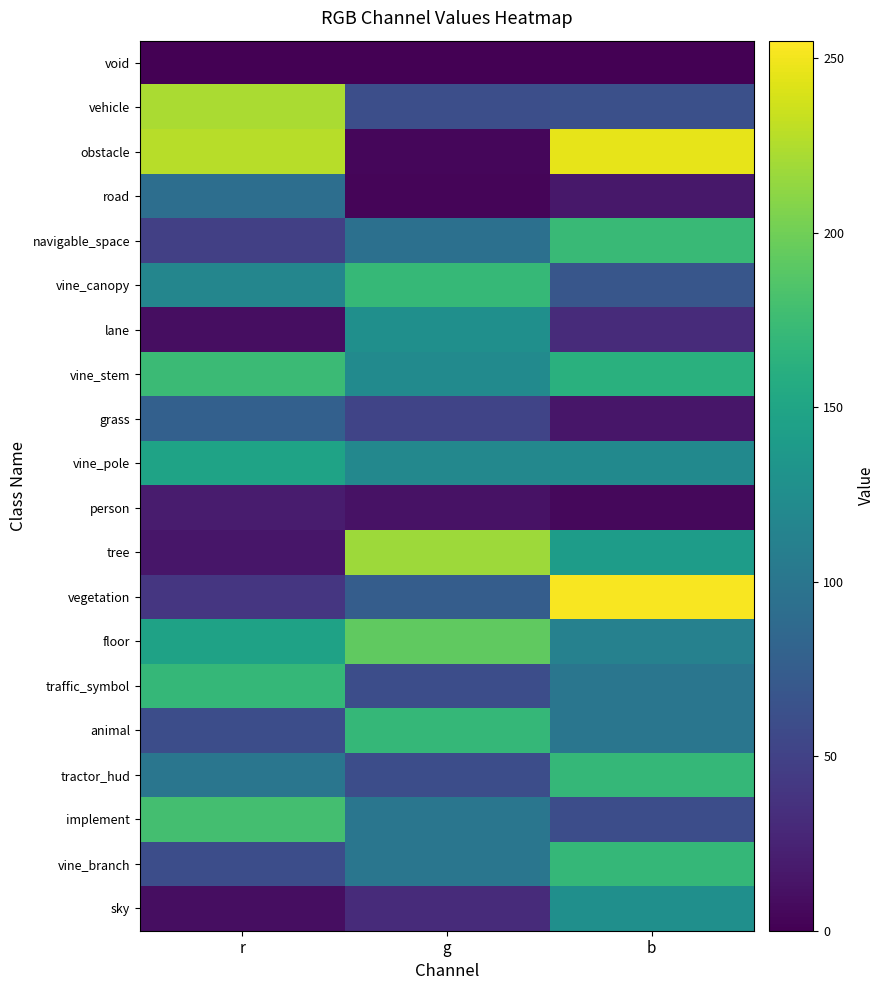

Reading left to right, extract all data points from this chart.

void: r=0	g=0	b=0
vehicle: r=223	g=61	b=62
obstacle: r=228	g=4	b=246
road: r=92	g=3	b=16
navigable_space: r=48	g=94	b=173
vine_canopy: r=117	g=171	b=68
lane: r=9	g=127	b=31
vine_stem: r=174	g=122	b=162
grass: r=78	g=52	b=15
vine_pole: r=148	g=119	b=121
person: r=19	g=12	b=5
tree: r=15	g=218	b=141
vegetation: r=40	g=75	b=253
floor: r=147	g=193	b=112
traffic_symbol: r=170	g=60	b=100
animal: r=60	g=170	b=100
tractor_hud: r=100	g=60	b=170
implement: r=179	g=100	b=60
vine_branch: r=60	g=100	b=170
sky: r=9	g=31	b=127